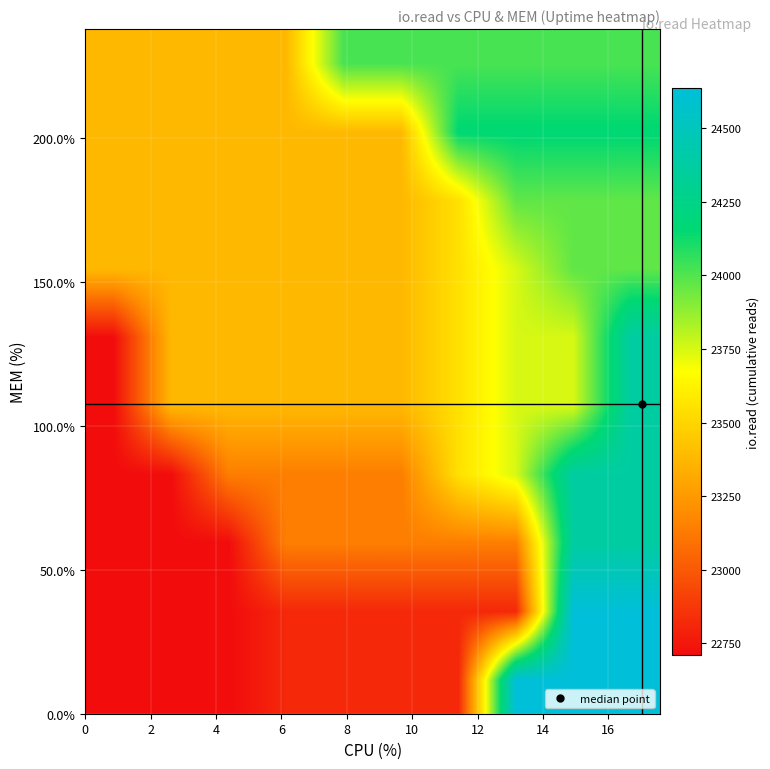

Count the number of categories in the chart.

10